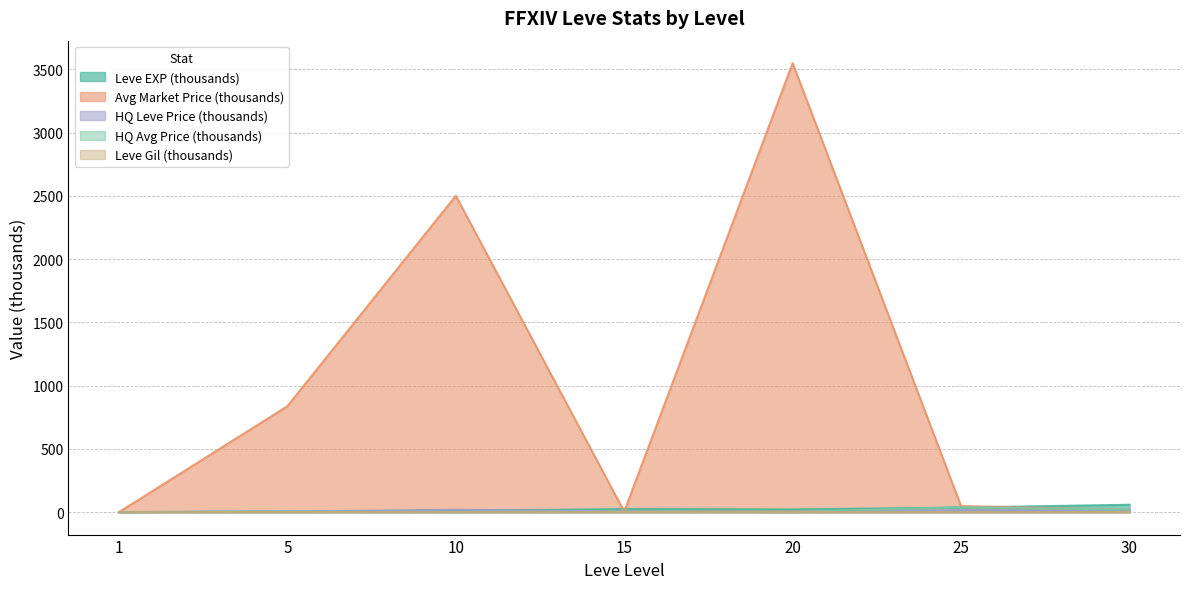

Which category has the highest value in the currentAveragePriceHQ series?

25